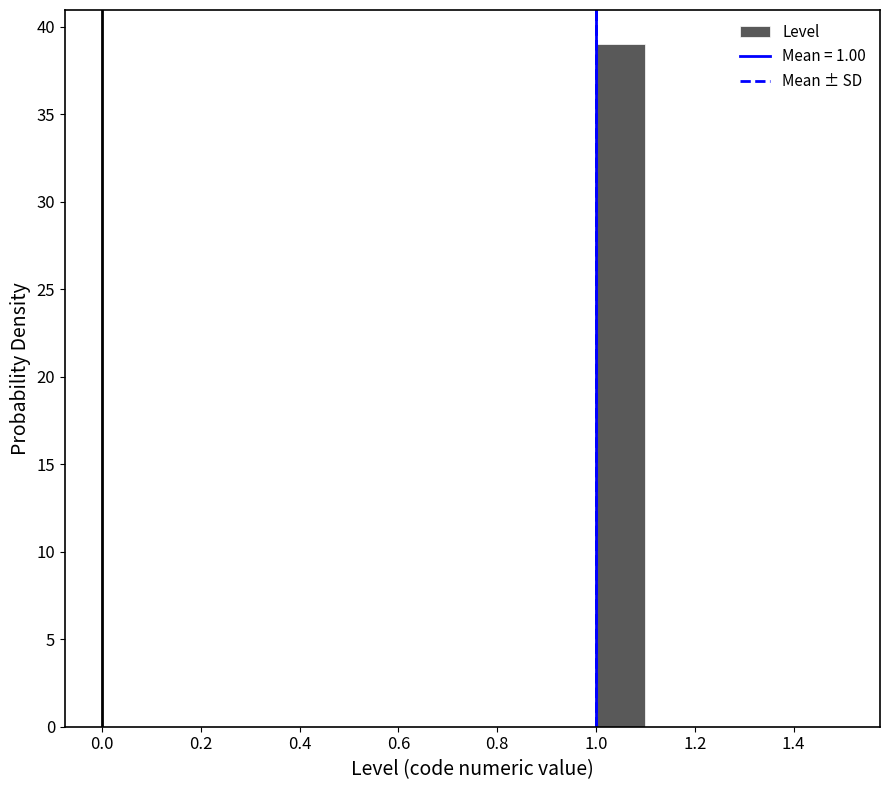

Over which range of the x-axis is the bar tallest?

1.0 to 1.1